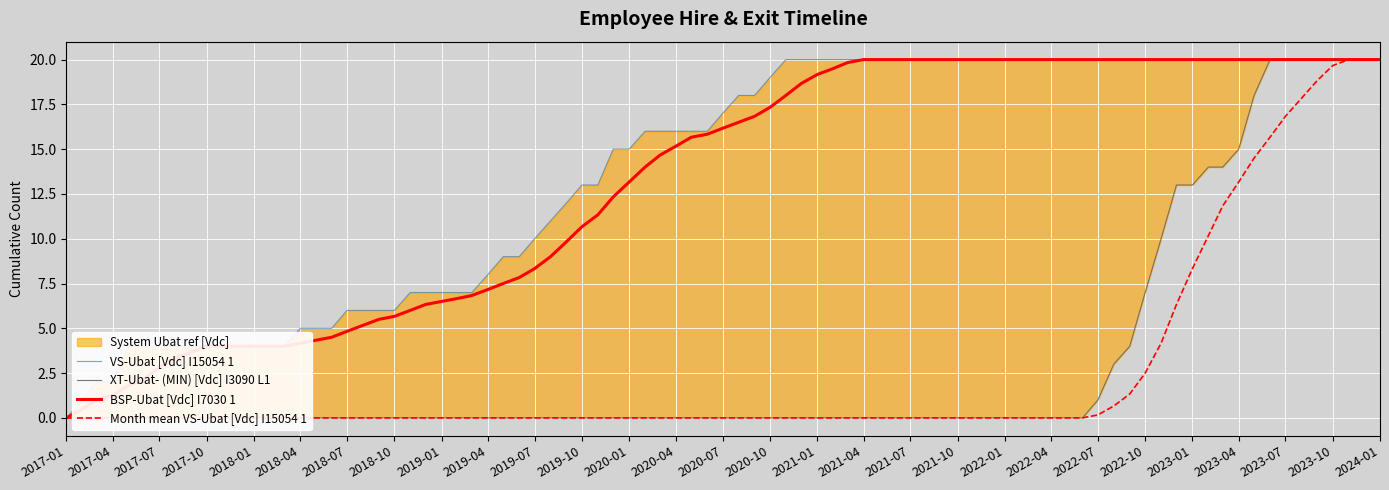

What is the highest value of the BSP-Ubat [Vdc] I7030 1 series?

20.0